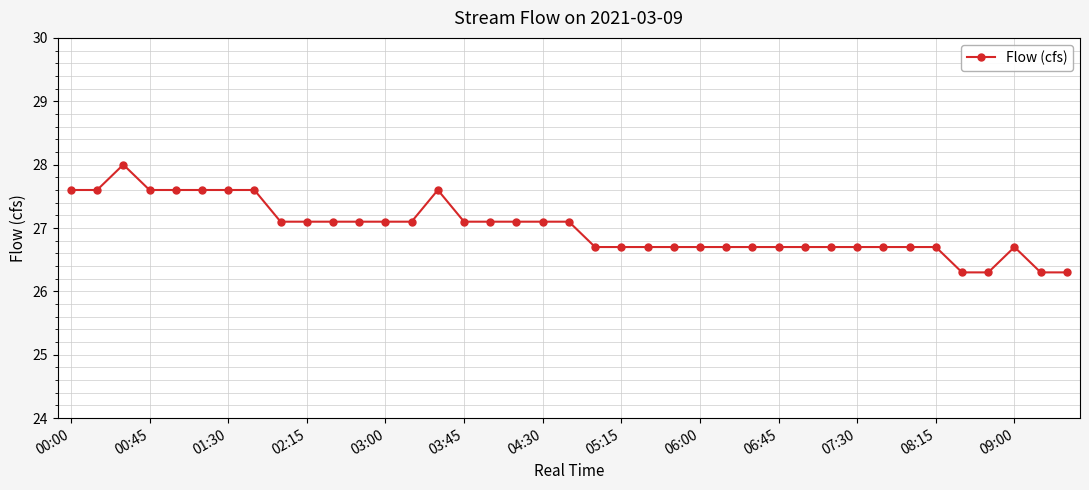

What is the greatest value displayed?

28.0